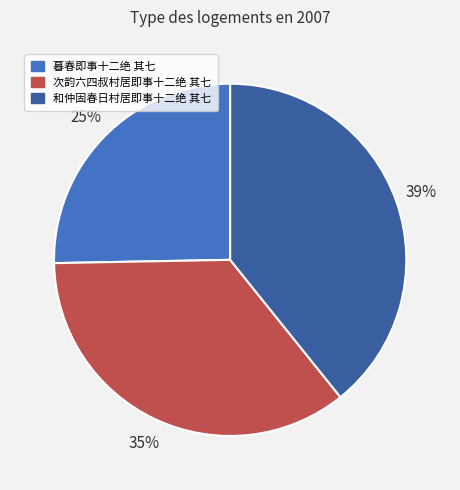

Is it true that 次韵六四叔村居即事十二绝 其七 is 48% of the pie?

False